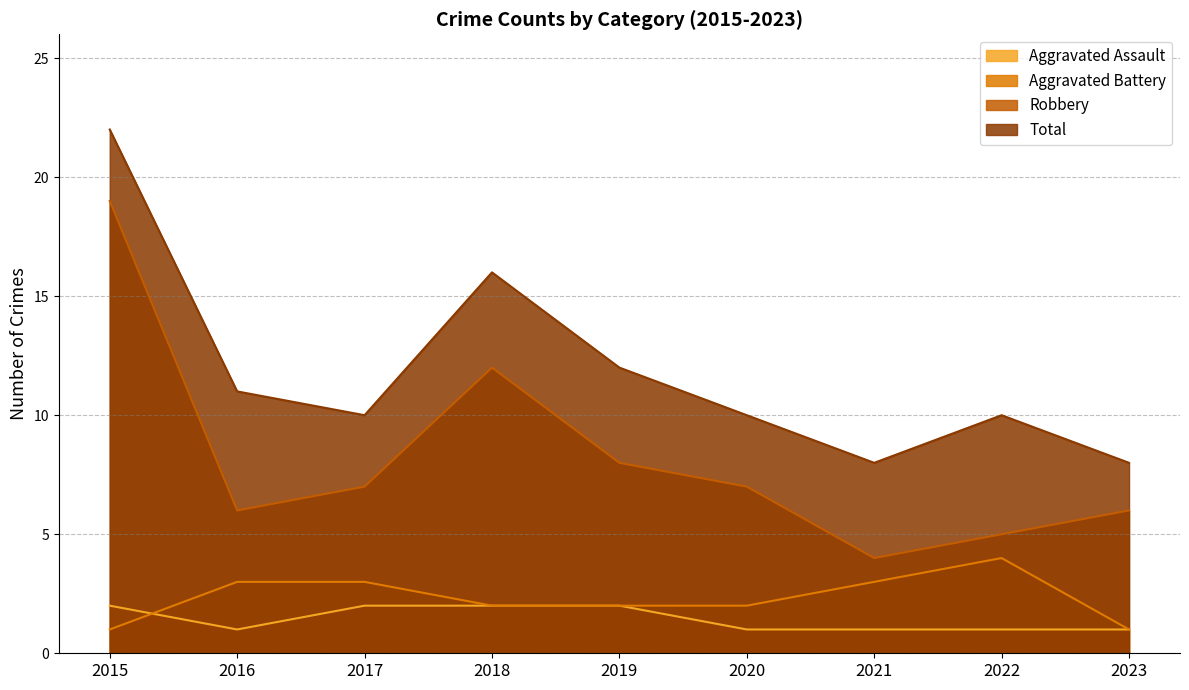

Reading right to left, list all the values displayed in this chart.

Aggravated Assault: 1	1	1	1	2	2	2	1	2
Aggravated Battery: 1	4	3	2	2	2	3	3	1
Robbery: 6	5	4	7	8	12	7	6	19
Total: 8	10	8	10	12	16	10	11	22